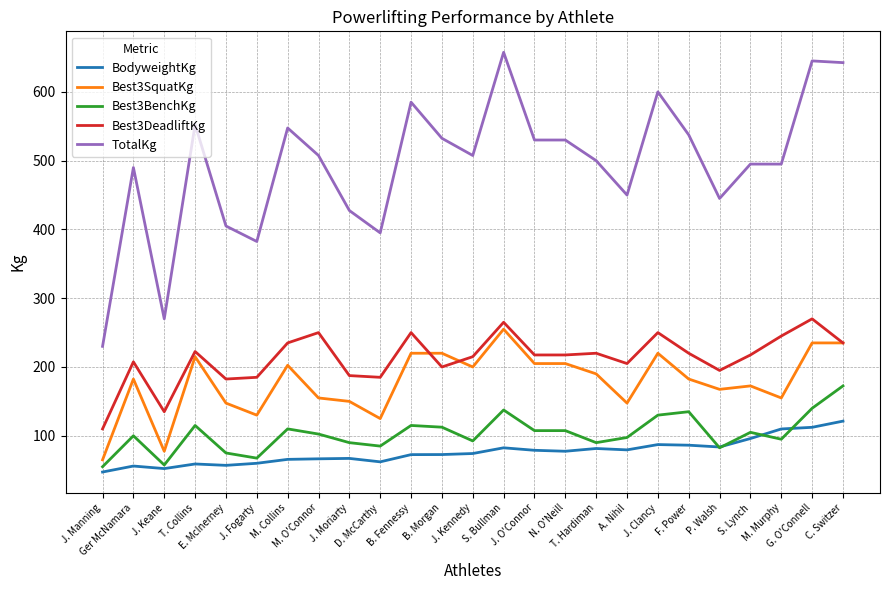

In BodyweightKg, how many points are lower than both neighbors (excluding endpoints)?

6